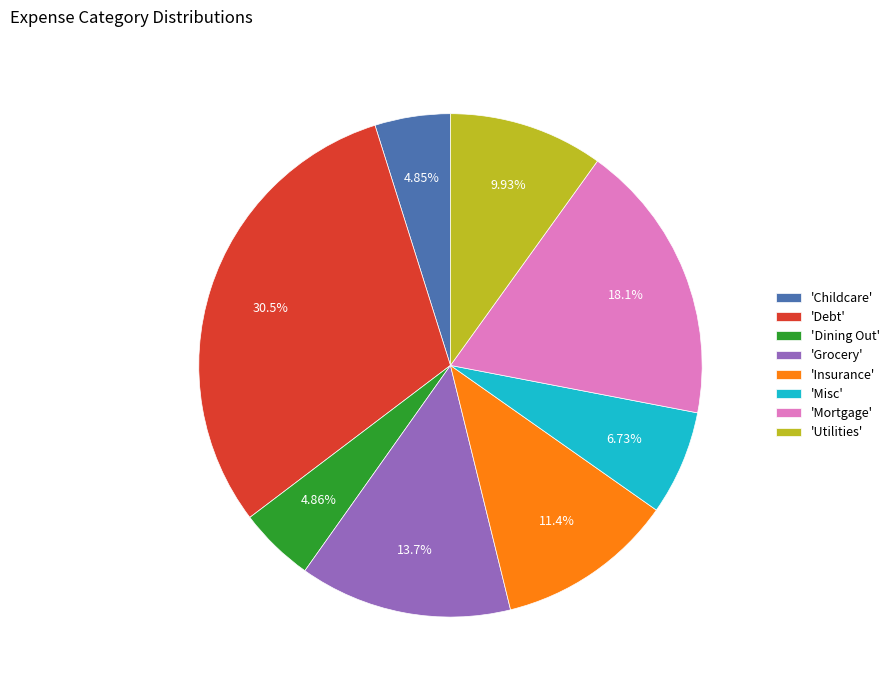

To the nearest percent, what is the average slice percentage?

12%